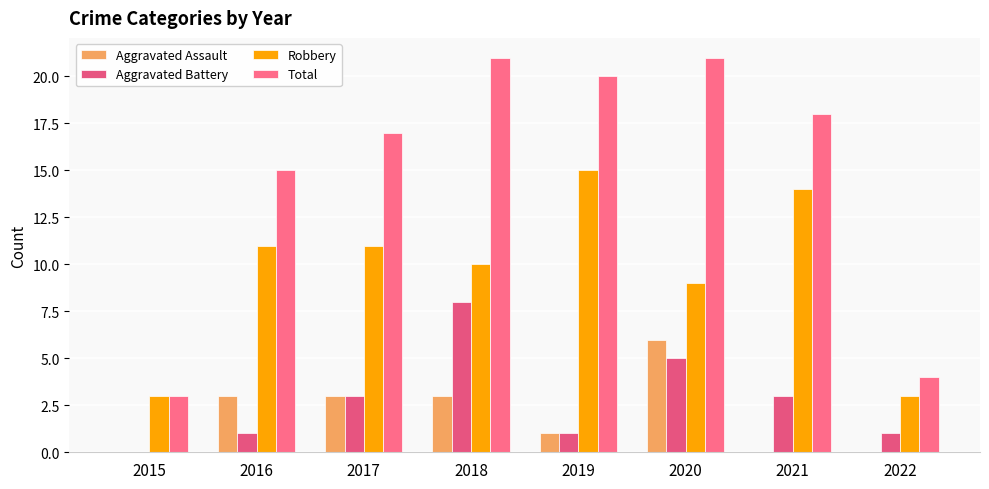

What is the sum of all Robbery values?

76